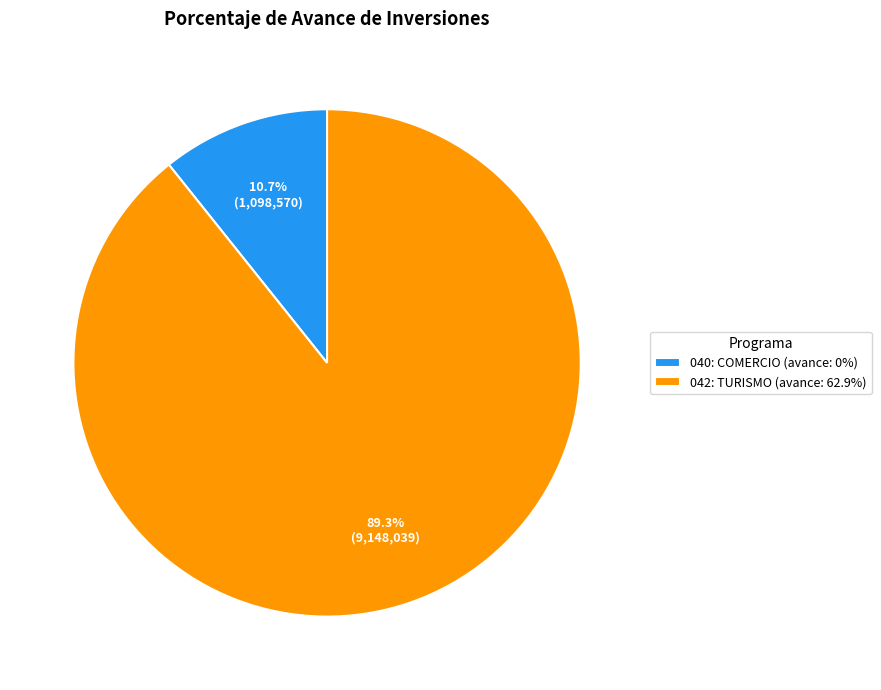

Which category has the biggest portion of the pie?

042: TURISMO